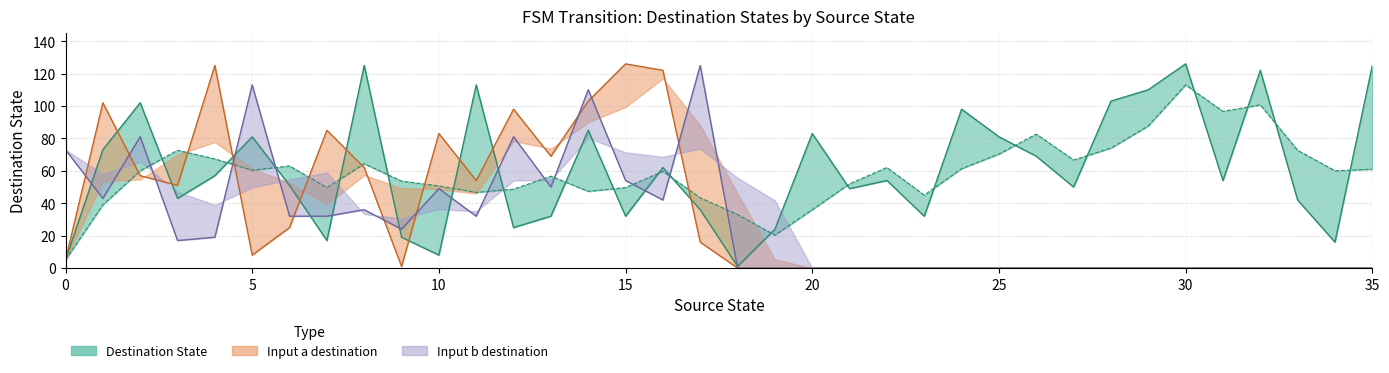

What are all the series names shown in the legend?

Destination State, Input a destination, Input b destination